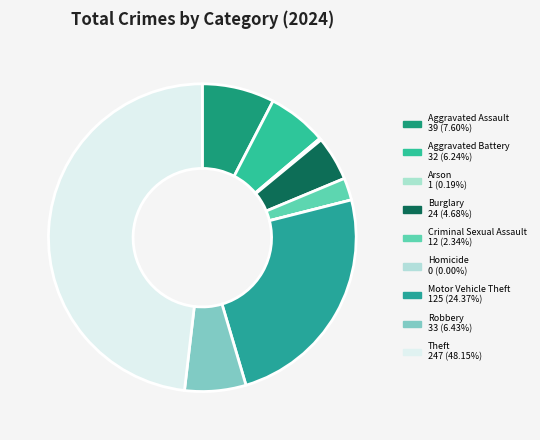

Is it true that Robbery is 6% of the pie?

True